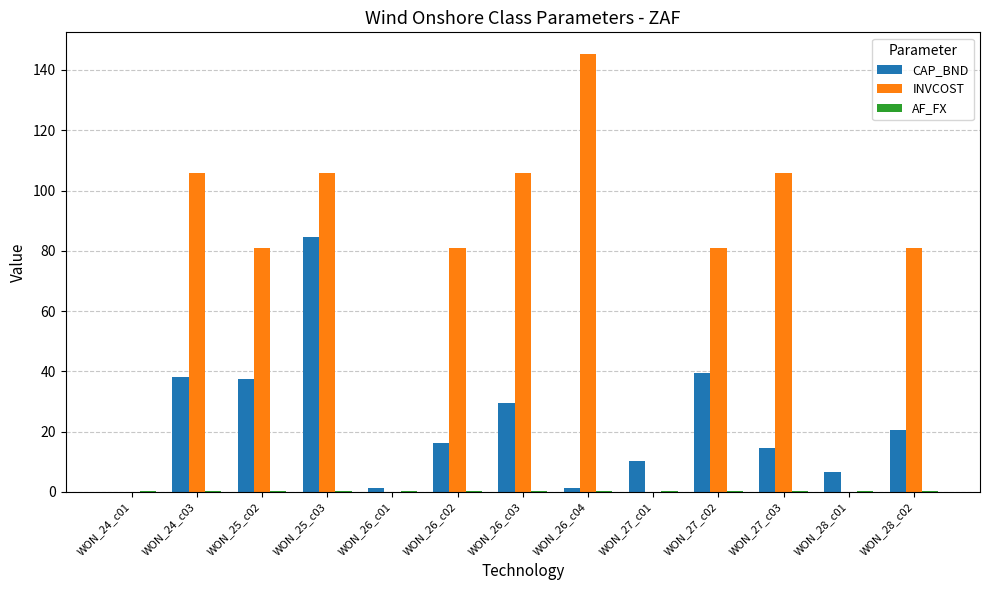

True or false: INVCOST has a value of -73.6 at WON_24_c01.

False